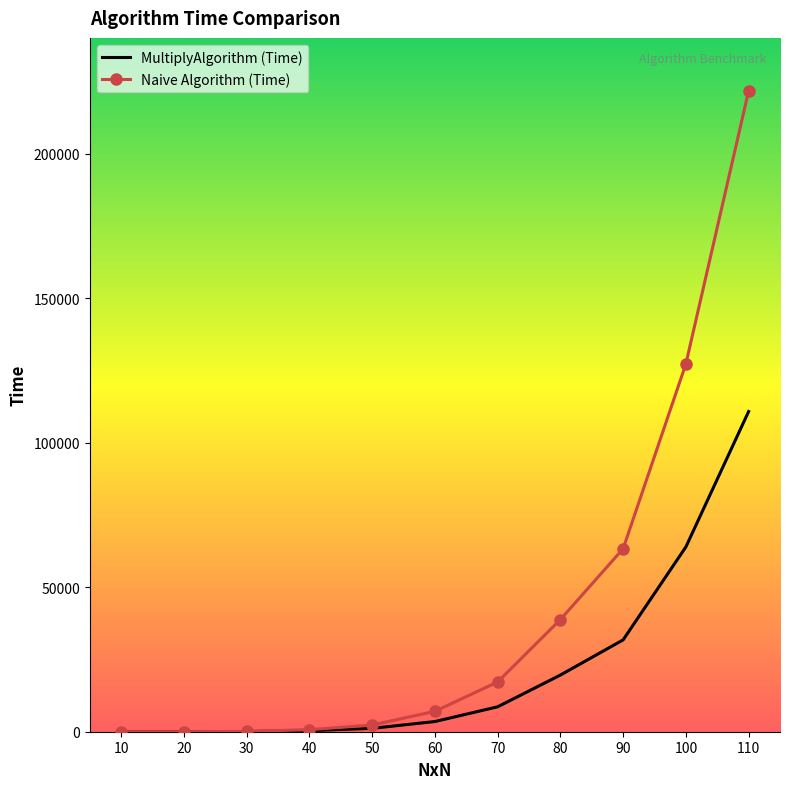

What is the maximum value for MultiplyAlgorithm (Time)?

110760